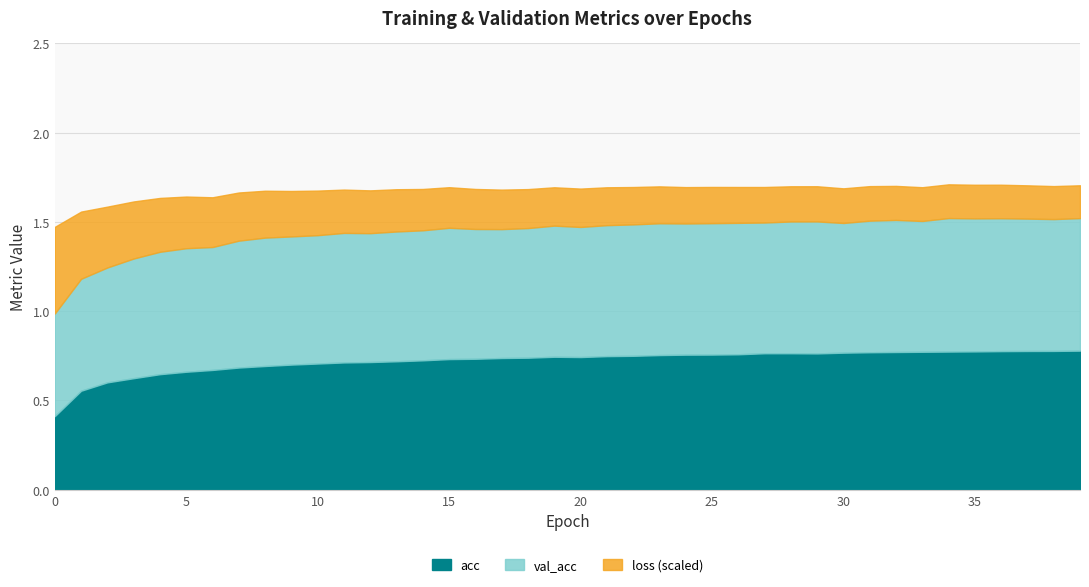

Where is the first local minimum for acc?

20